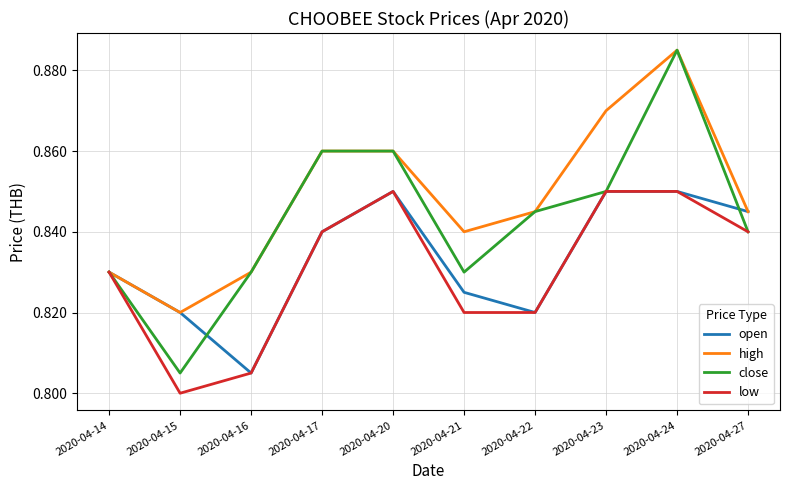

How many open values are between 0 and 1?

10